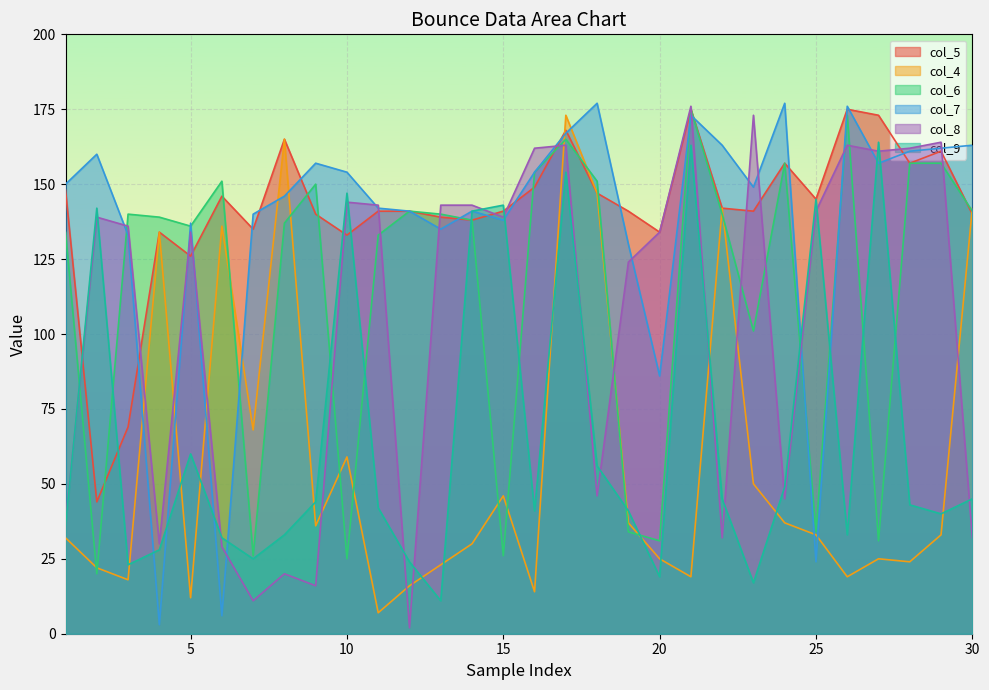

What is the sum of all col_5 values?

4245